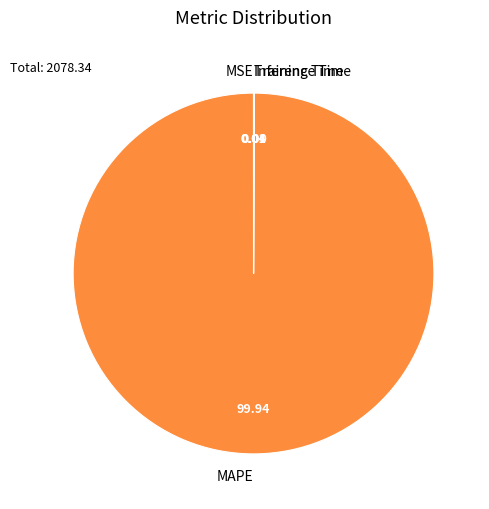

What is the largest slice in the pie chart?

MAPE